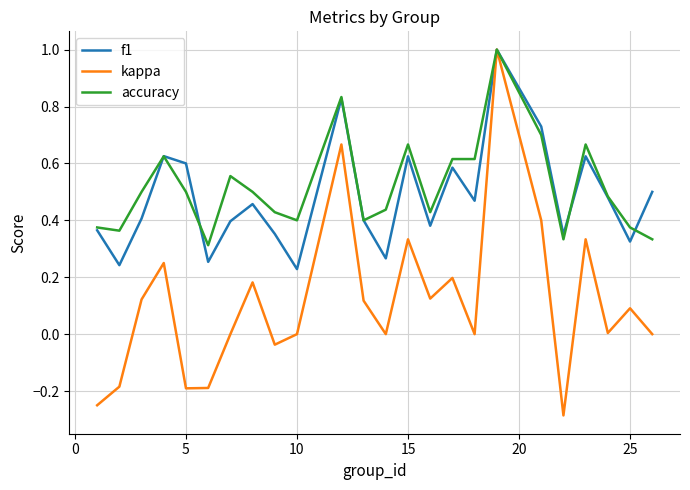

Which series has the largest range (max minus min)?

kappa